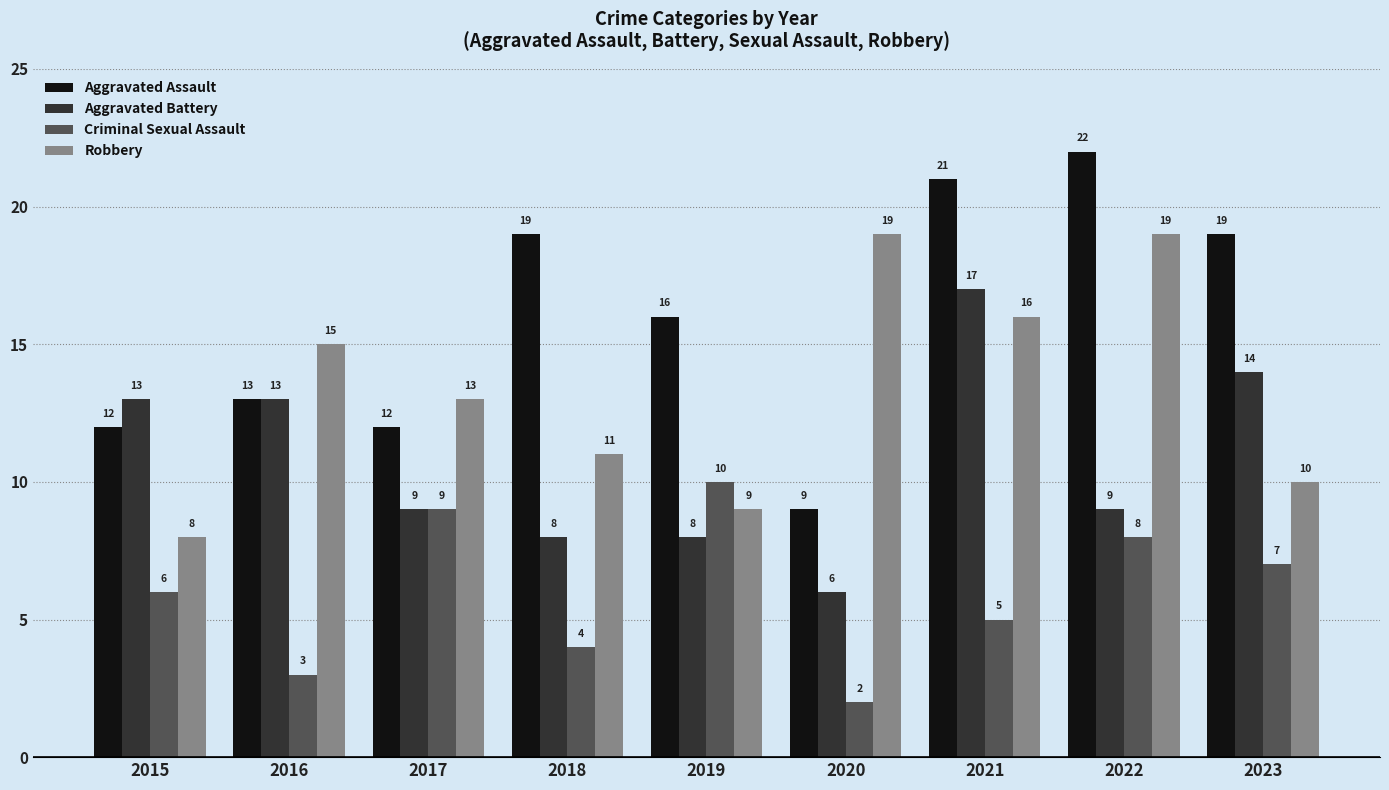

The value of Aggravated Battery at 2017 is 6. True or false?

False